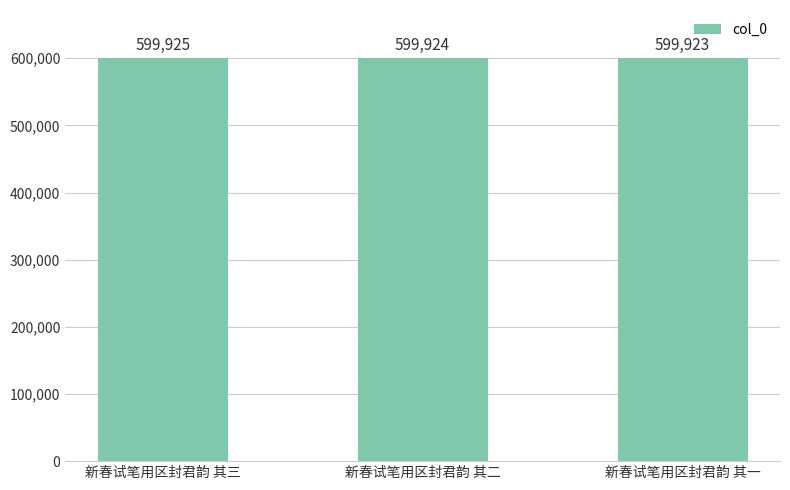

Which has a higher value, 新春试笔用区封君韵 其二 or 新春试笔用区封君韵 其一?

新春试笔用区封君韵 其二